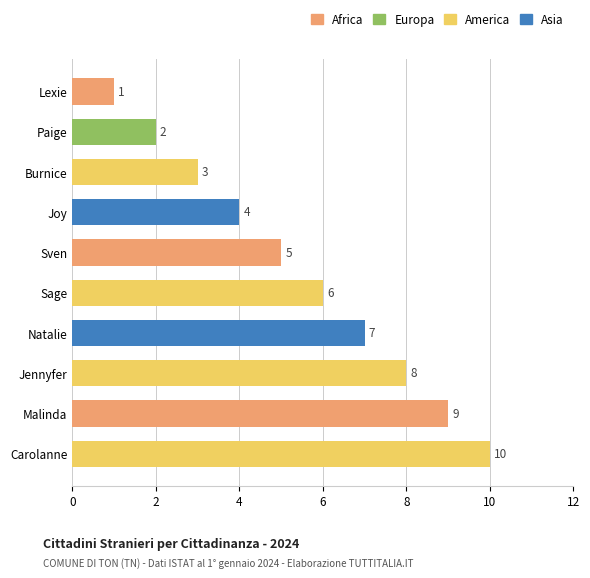

Approximately how many times larger is the value at Sven compared to Malinda?

0.6